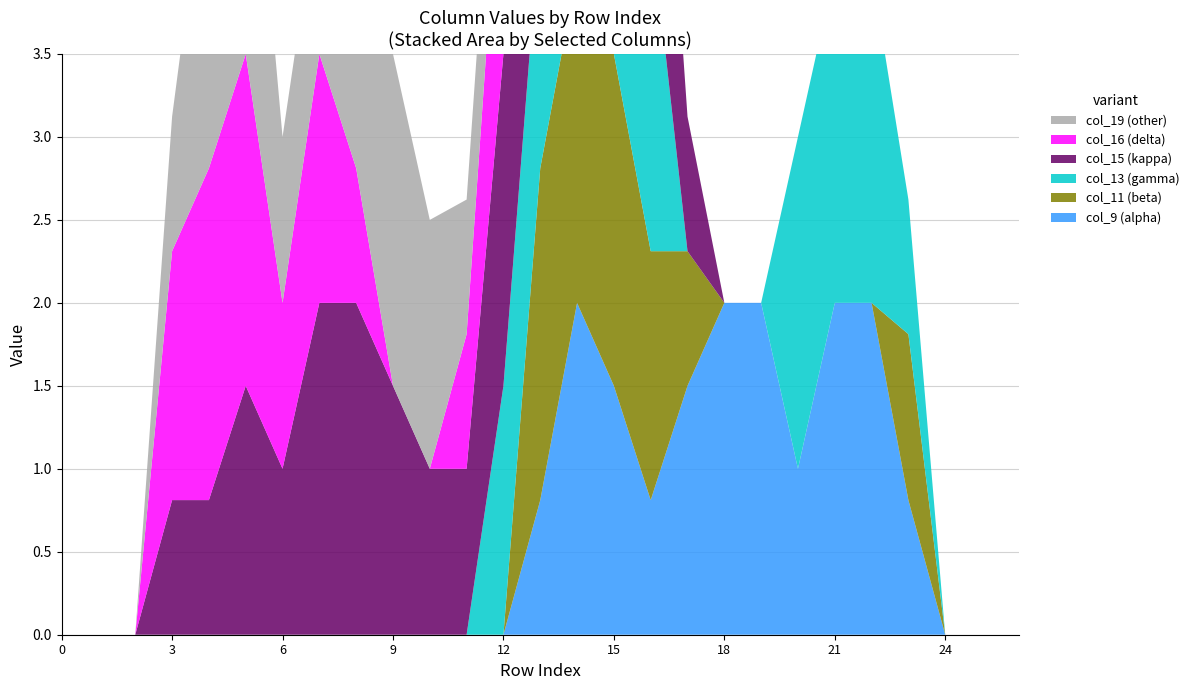

Reading left to right, list all the values displayed in this chart.

col_9: 0.0	0.0	0.0	0.0	0.0	0.0	0.0	0.0	0.0	0.0	0.0	0.0	0.0	0.8	2.0	1.5	0.8	1.5	2.0	2.0	1.0	2.0	2.0	0.8	0.0	0.0	0.0
col_11: 0.0	0.0	0.0	0.0	0.0	0.0	0.0	0.0	0.0	0.0	0.0	0.0	0.0	2.0	2.0	2.0	1.5	0.8	0.0	0.0	0.0	0.0	0.0	1.0	0.0	0.0	0.0
col_13: 0.0	0.0	0.0	0.0	0.0	0.0	0.0	0.0	0.0	0.0	0.0	0.0	1.5	1.5	1.0	2.0	2.0	0.0	0.0	0.0	2.0	2.0	2.0	0.8	0.0	0.0	0.0
col_15: 0.0	0.0	0.0	0.8	0.8	1.5	1.0	2.0	2.0	1.5	1.0	1.0	2.0	2.0	2.0	2.0	2.0	0.8	0.0	0.0	0.0	0.0	0.0	0.0	0.0	0.0	0.0
col_16: 0.0	0.0	0.0	1.5	2.0	2.0	1.0	1.5	0.8	0.0	0.0	0.8	1.5	1.0	1.5	1.5	0.0	0.0	0.0	0.0	0.0	0.0	0.0	0.0	0.0	0.0	0.0
col_19: 0.0	0.0	0.0	0.8	2.0	2.0	1.0	1.0	2.0	2.0	1.5	0.8	0.8	0.0	0.0	0.0	0.0	0.0	0.0	0.0	0.0	0.0	0.0	0.0	0.0	0.0	0.0